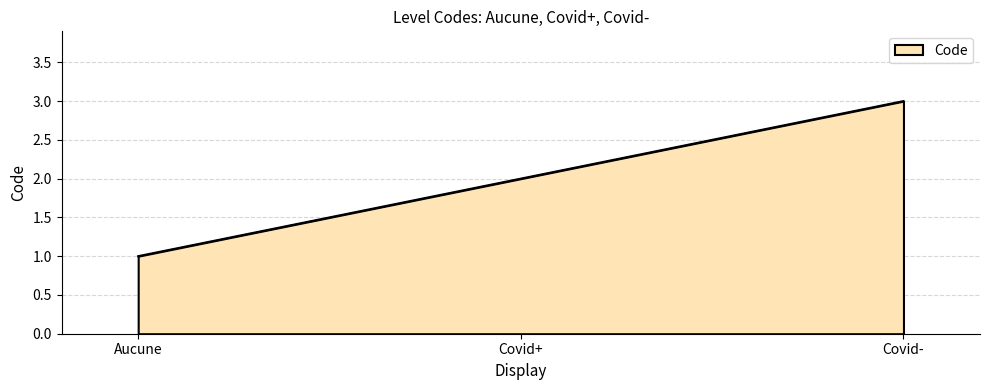

Read the value at Covid+.

2